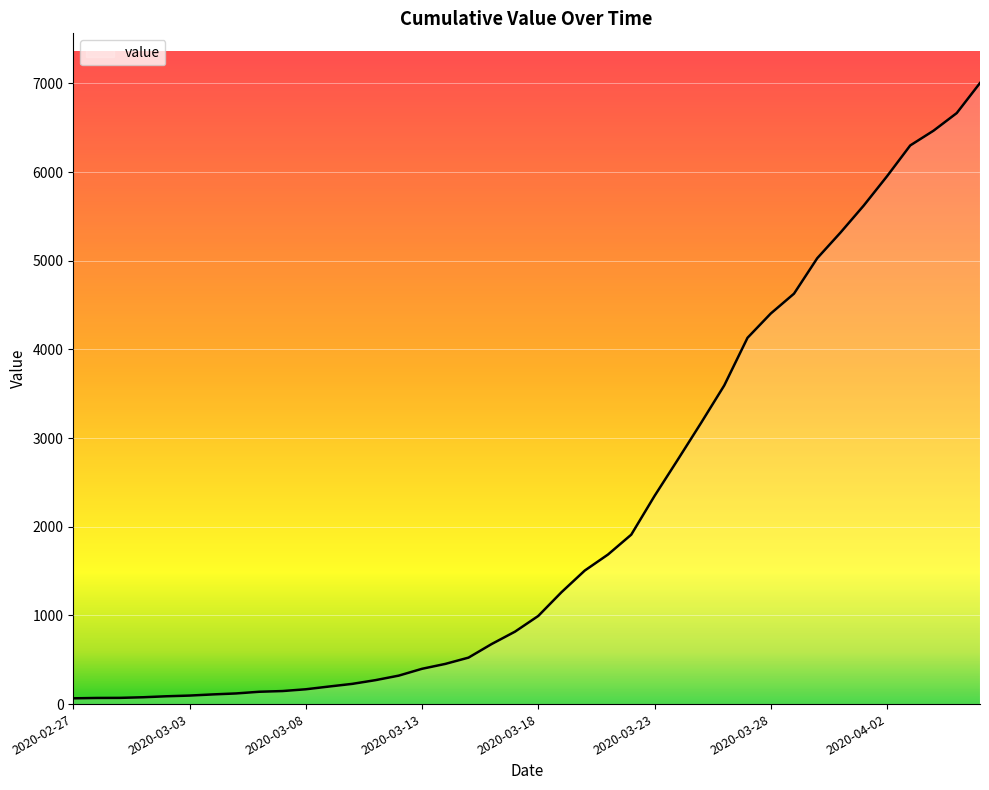

What is the difference between the maximum and minimum values?

6940